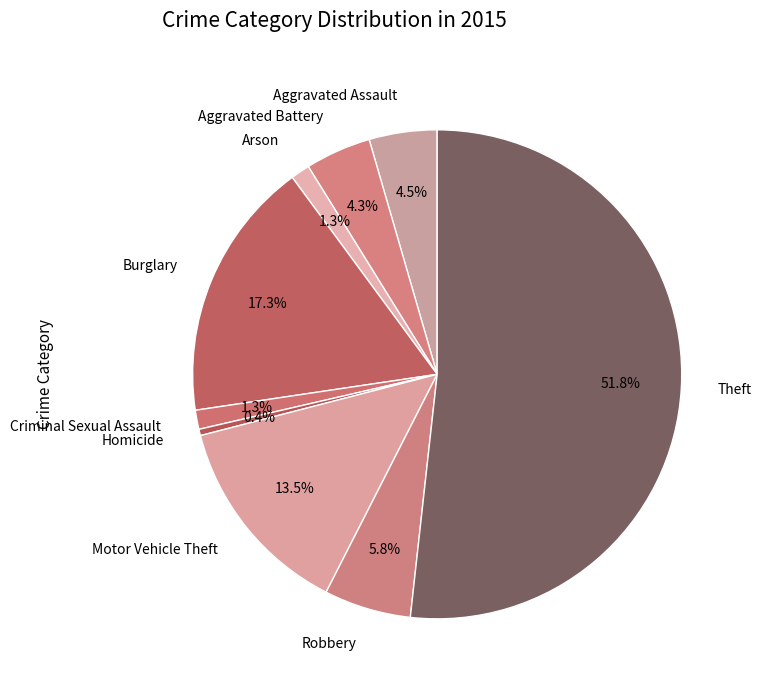

Do Theft and Homicide together represent more than half of the pie?

Yes